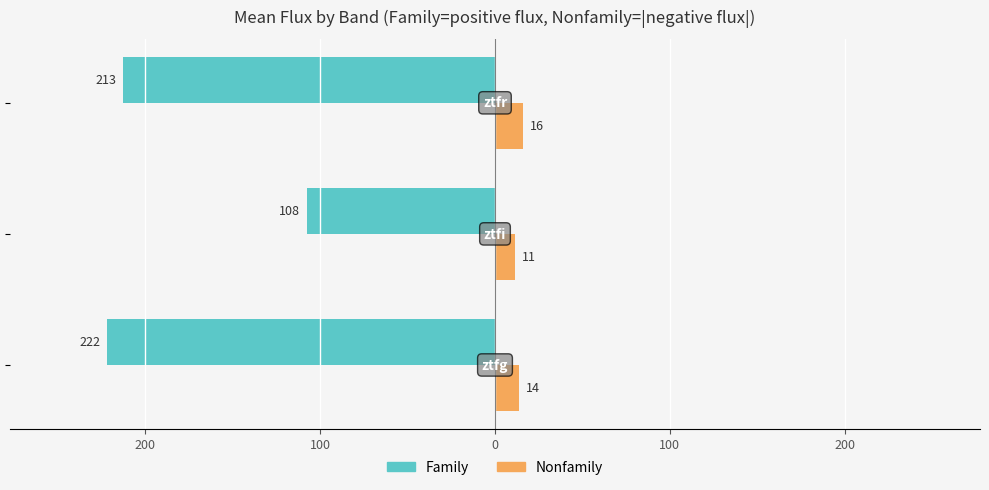

What are all the series names shown in the legend?

Family, Nonfamily